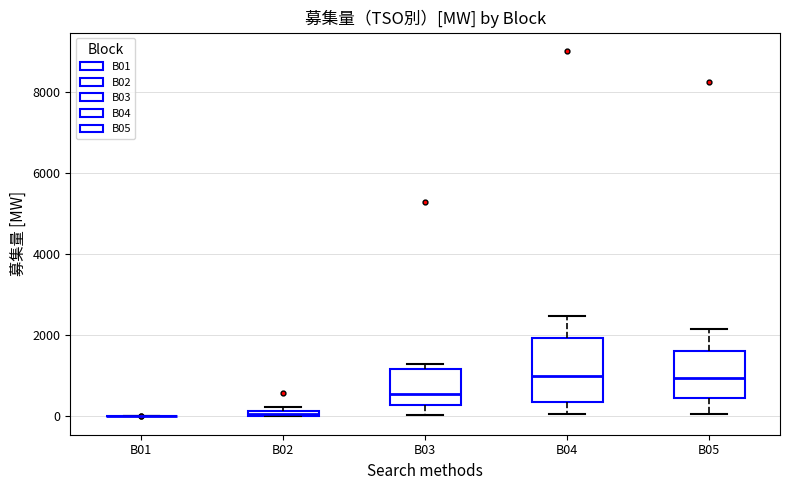

Where does the lower whisker of the box for B05 end on the y-axis? The values are not printed on the chart, so give them approximately, as read against the axis.

0